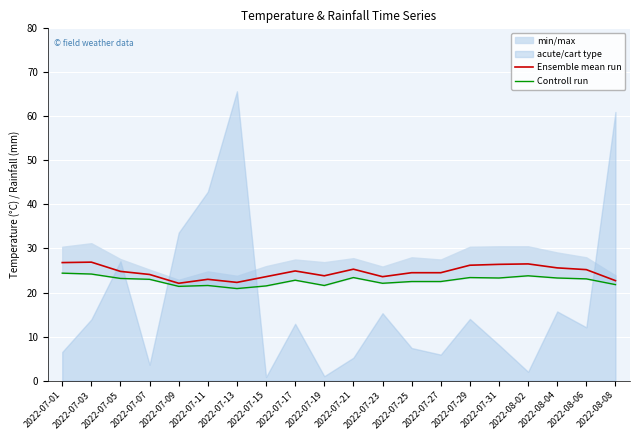

Does the chart display data point markers on the line(s)?

No